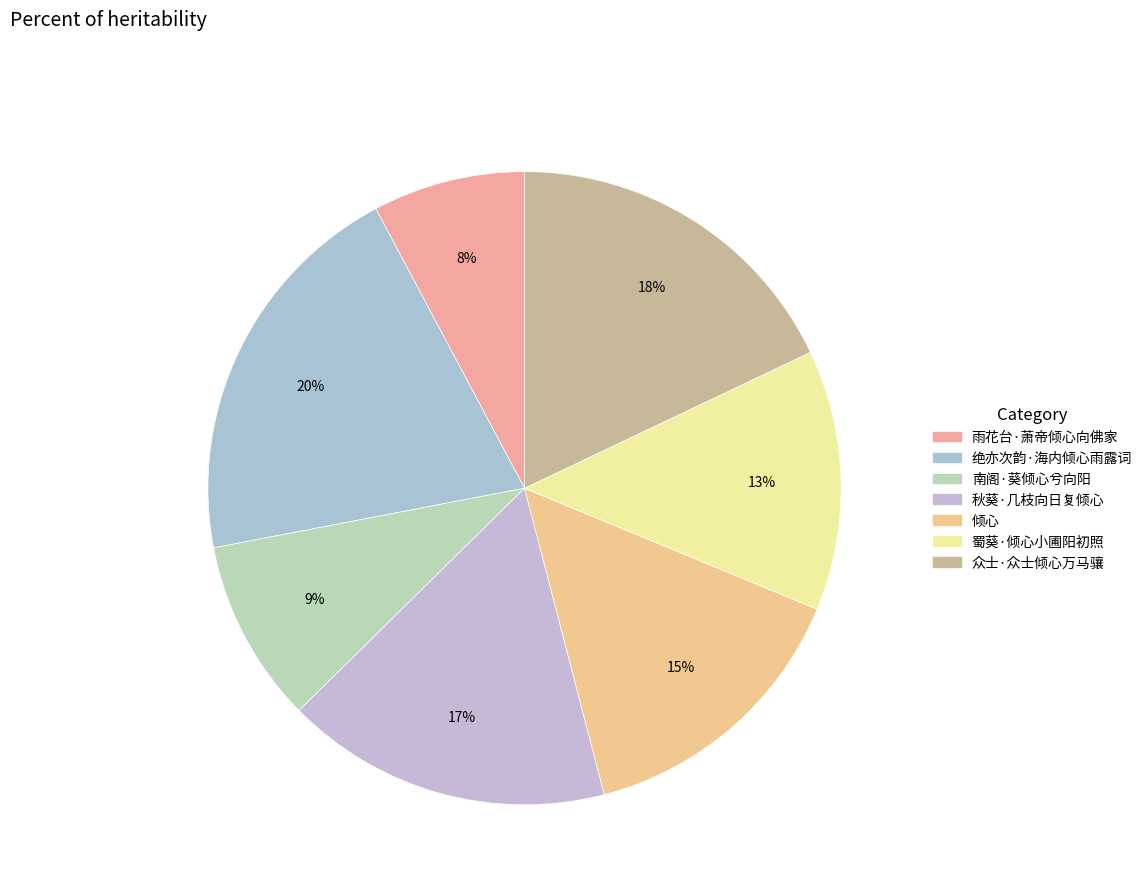

What percentage is the 雨花台·萧帝倾心向佛家 slice, to the nearest percent?

8%